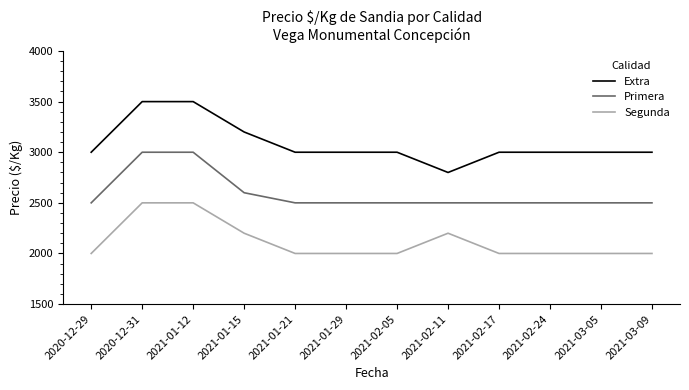

Is it true that Primera equals 2500 at 2021-01-21?

True